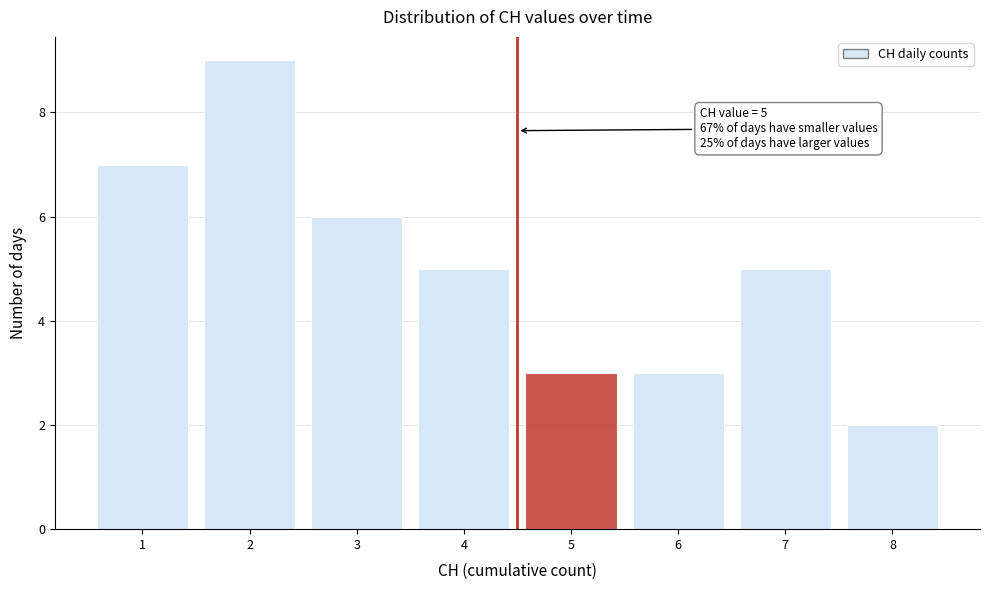

Reading left to right, list all the values displayed in this chart.

7	9	6	5	3	3	5	2